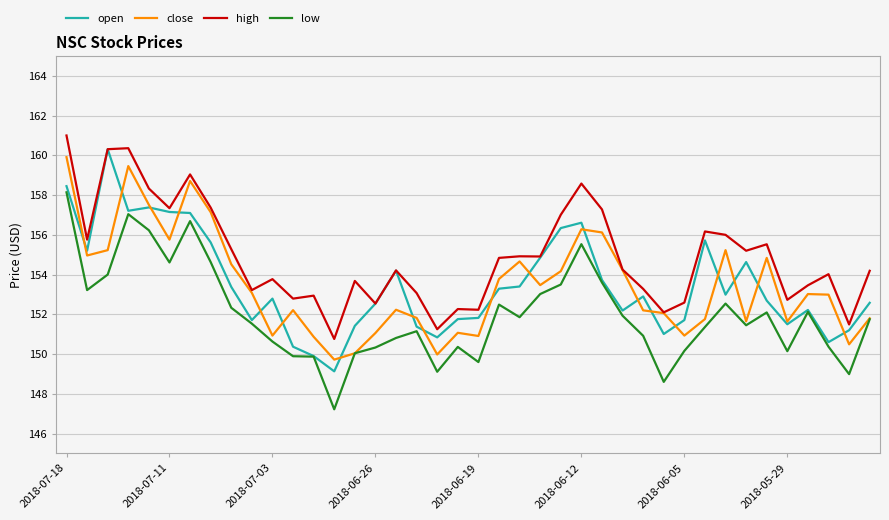

What are all the series names shown in the legend?

open, close, high, low